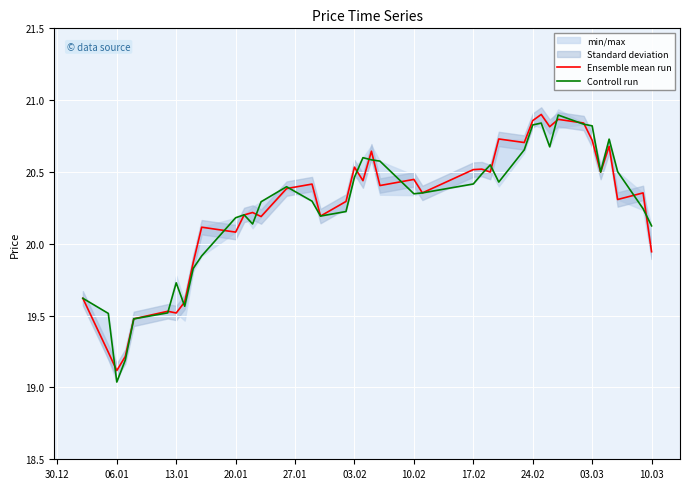

Which series ends up on top after the final intersection of Ensemble mean run and Controll run?

Controll run